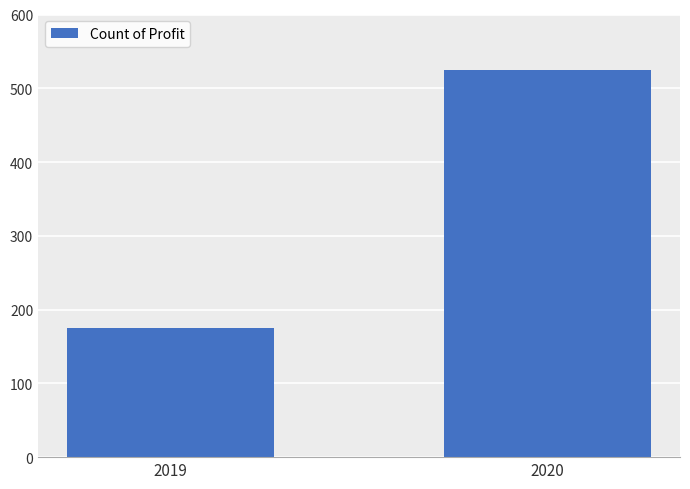

Reading right to left, what are all the values shown in this chart?

2020=525	2019=175